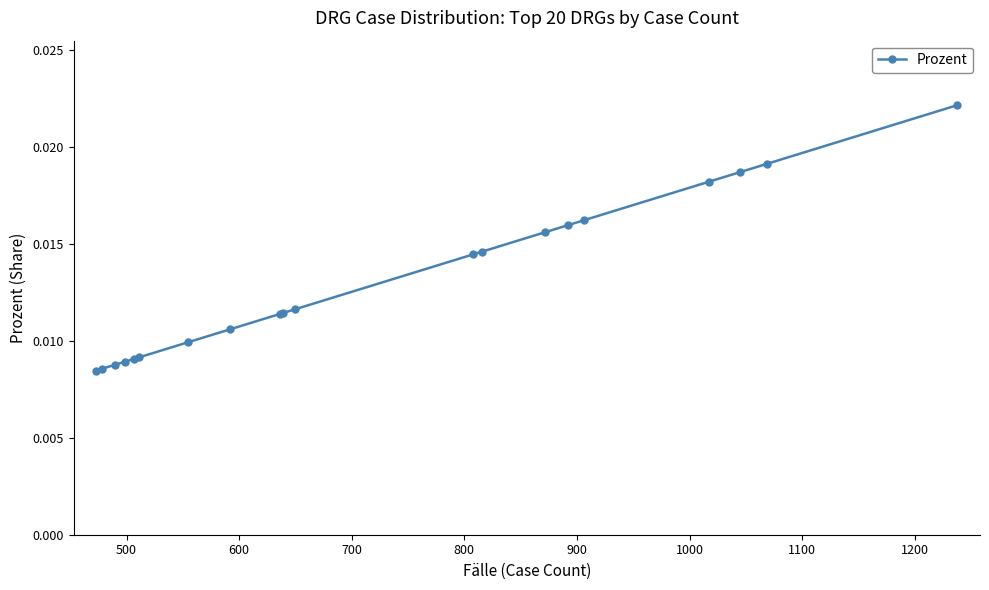

How many values are between 0 and 1?

20